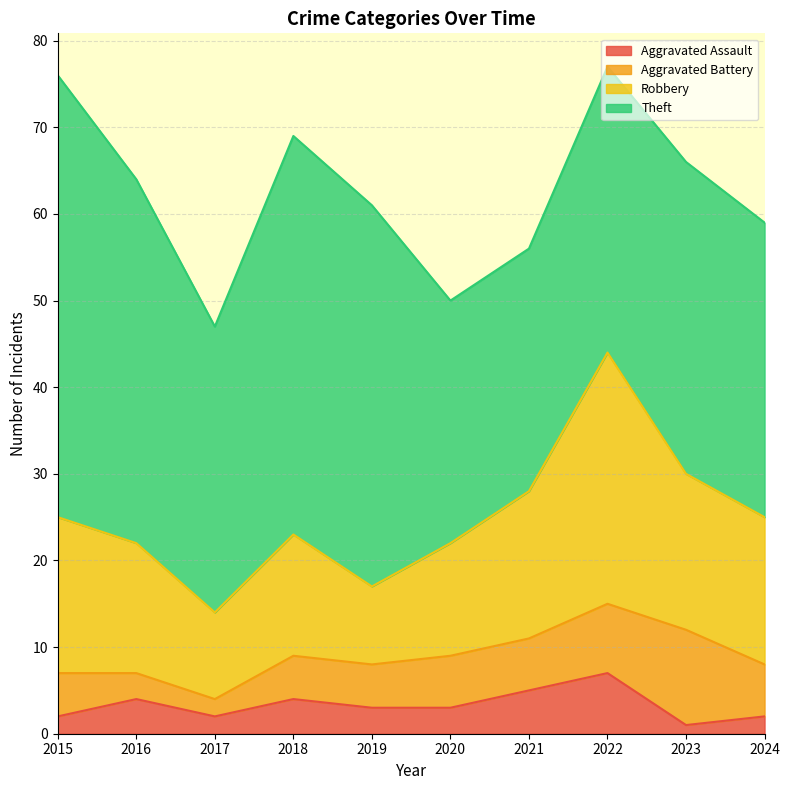

How many data points does each series have?

10